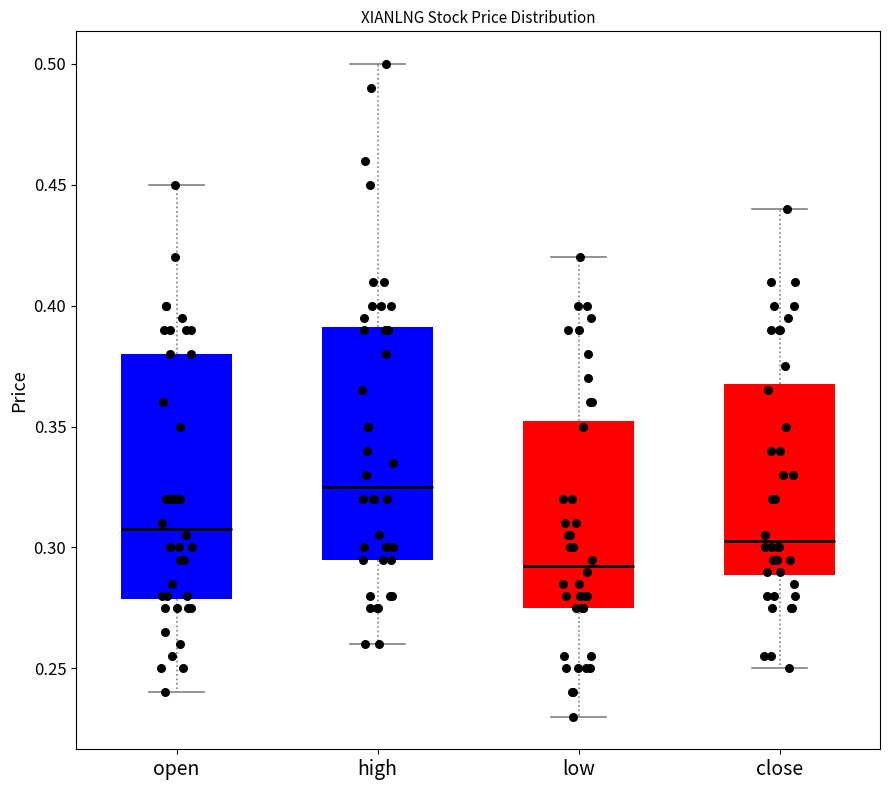

Where does the upper whisker of the box for low end on the y-axis? The values are not printed on the chart, so give them approximately, as read against the axis.

0.420